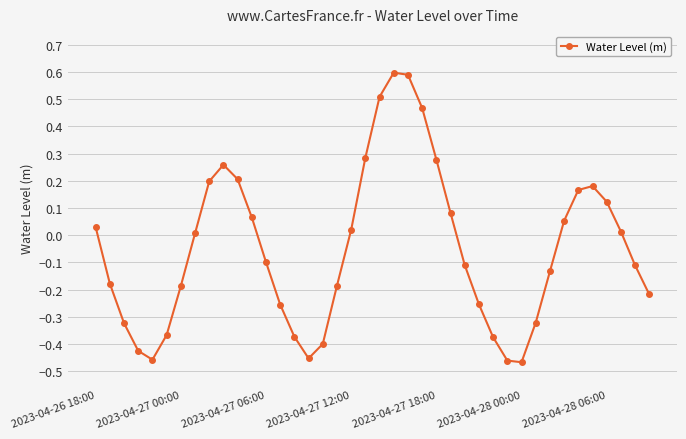

What is the difference between the second highest and minimum values?

1.1